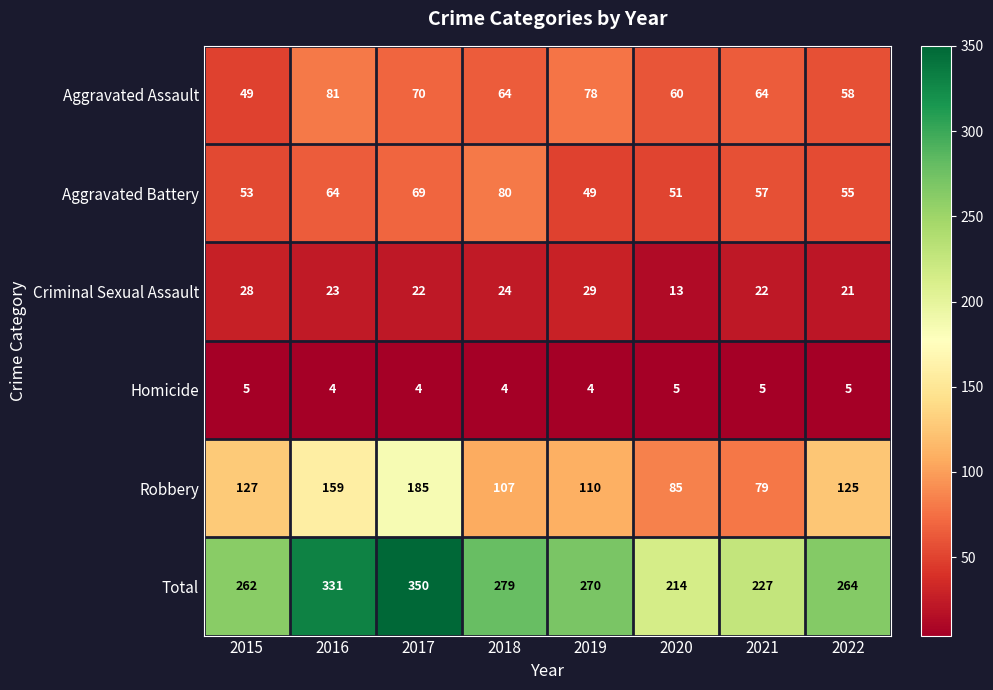

At which label is Criminal Sexual Assault closest to 21?

2022